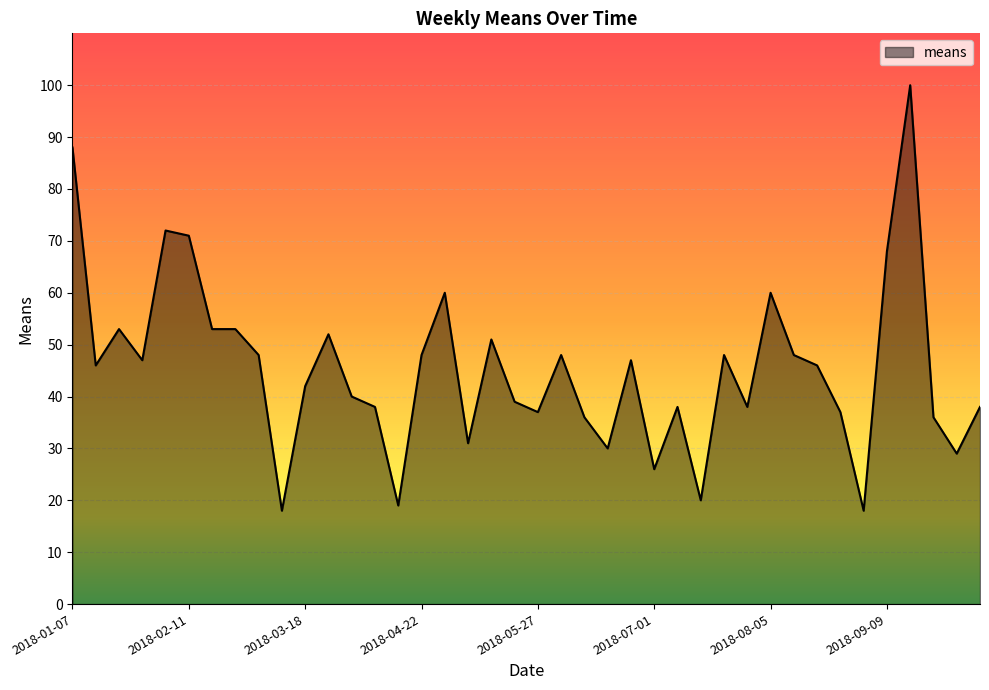

What is the greatest value displayed?

100